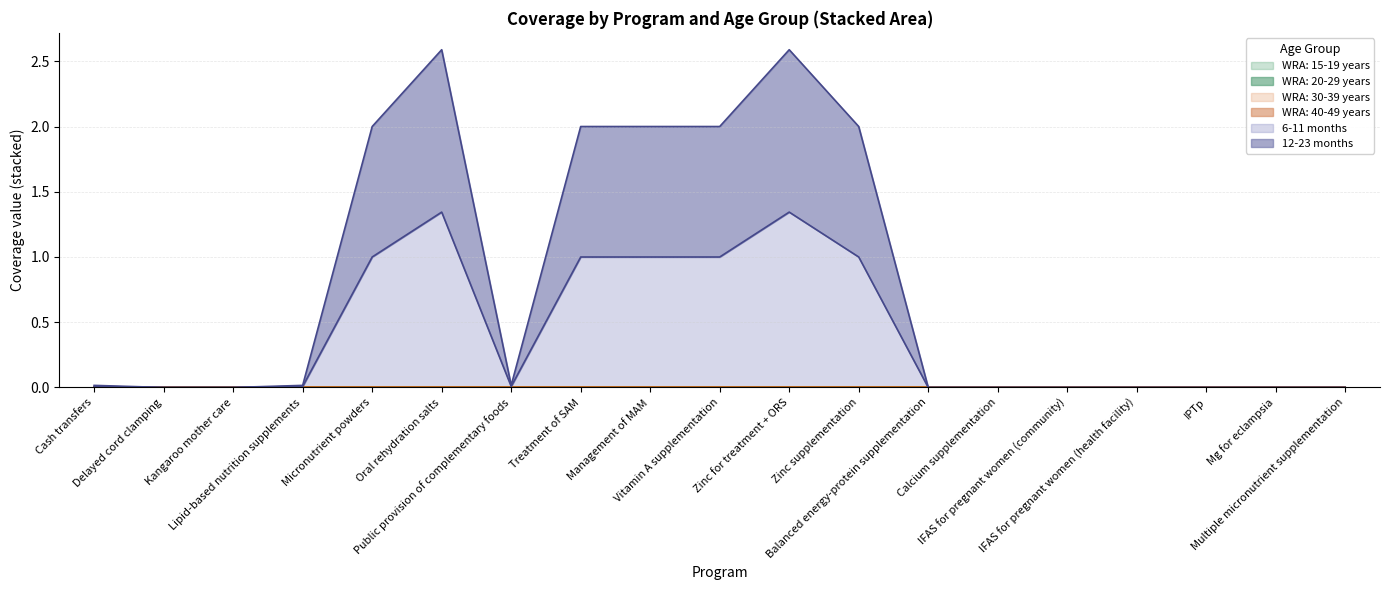

What is the greatest value displayed?

1.3